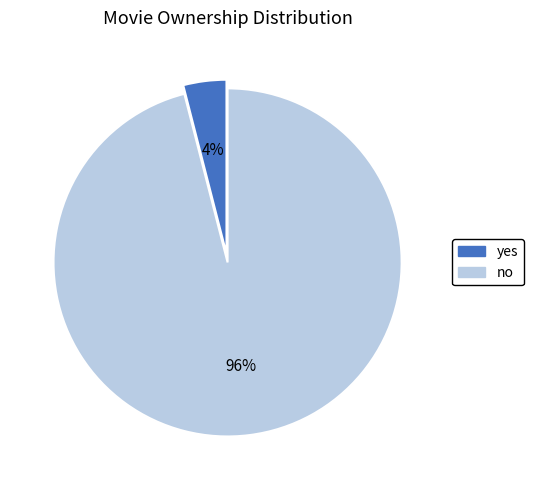

To the nearest percent, what is the average slice percentage?

50%